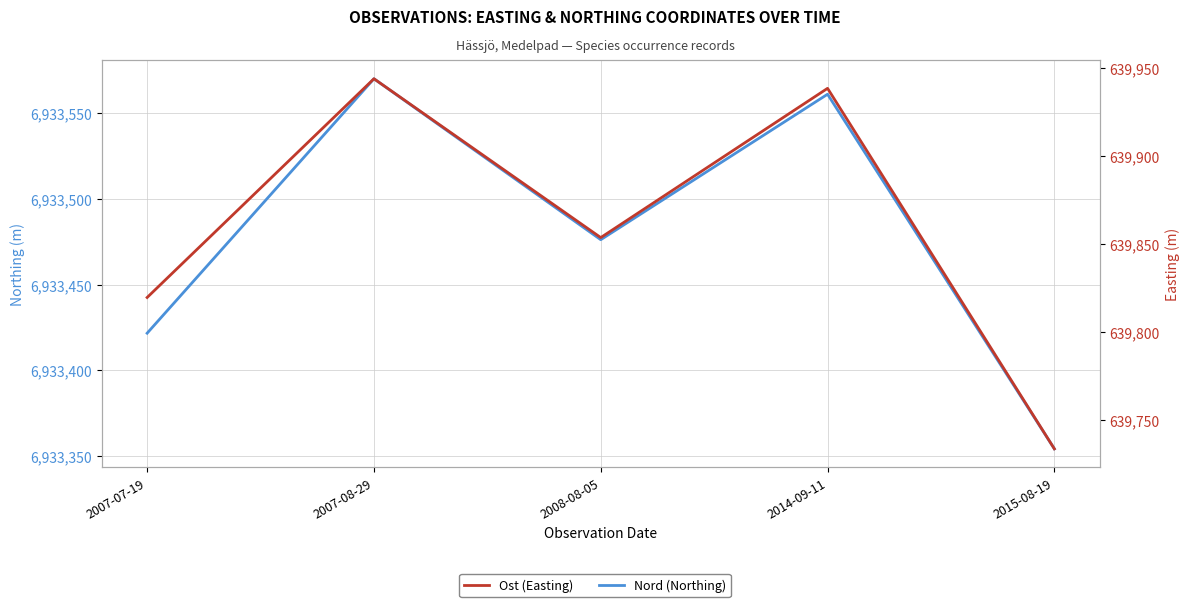

How many values in the Ost (Easting) series exceed 639853?

3